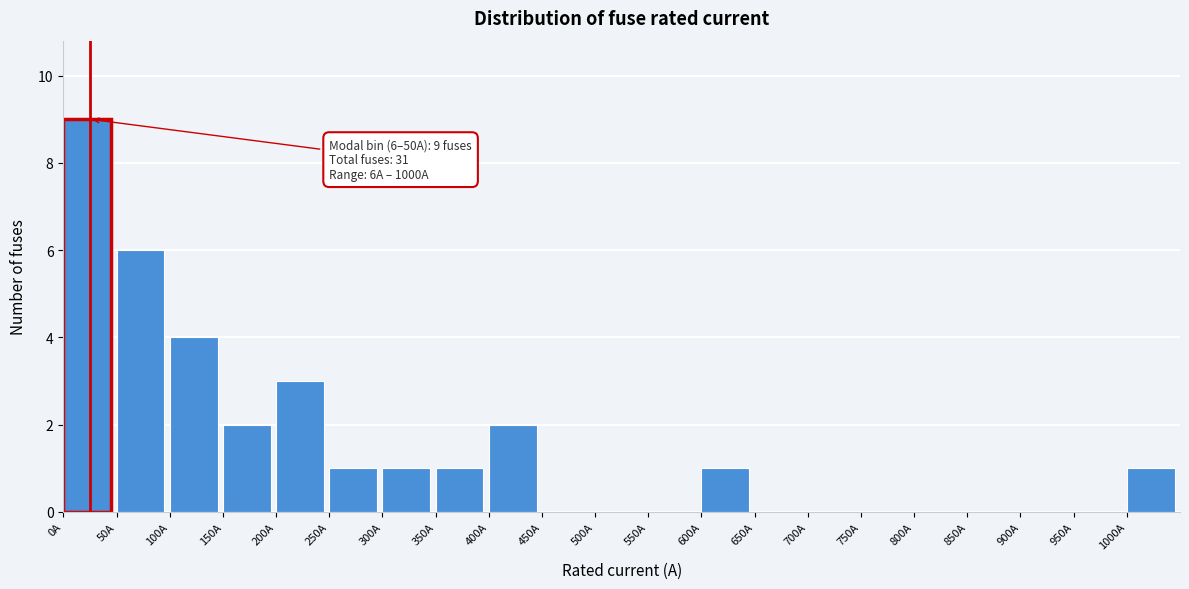

Over which range of the x-axis is the bar tallest?

0 to 50